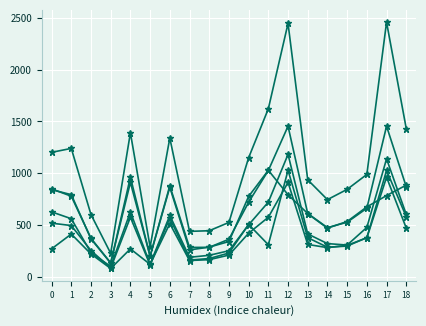

How many series are shown in this chart?

6